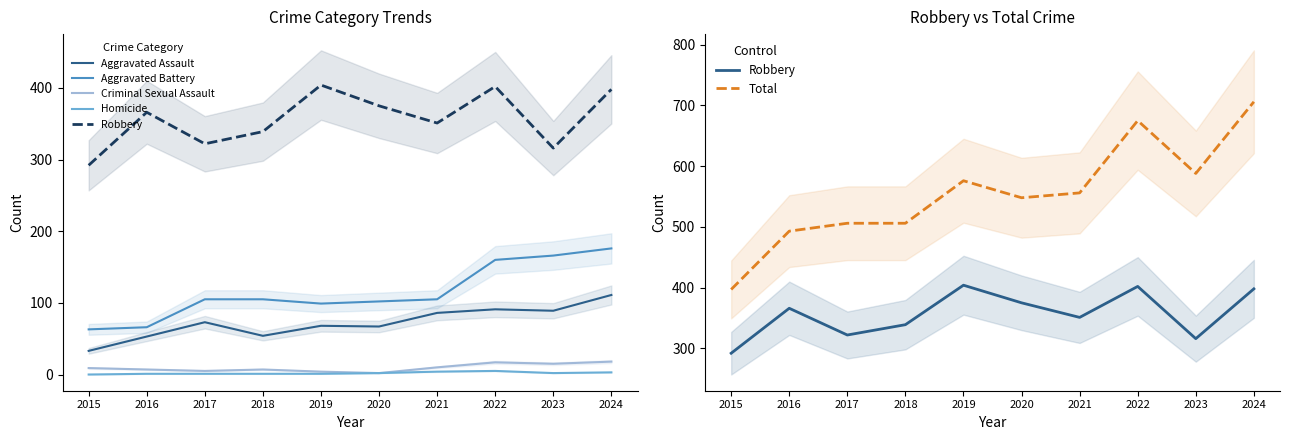

How many interior local valleys does the Aggravated Assault series have?

3